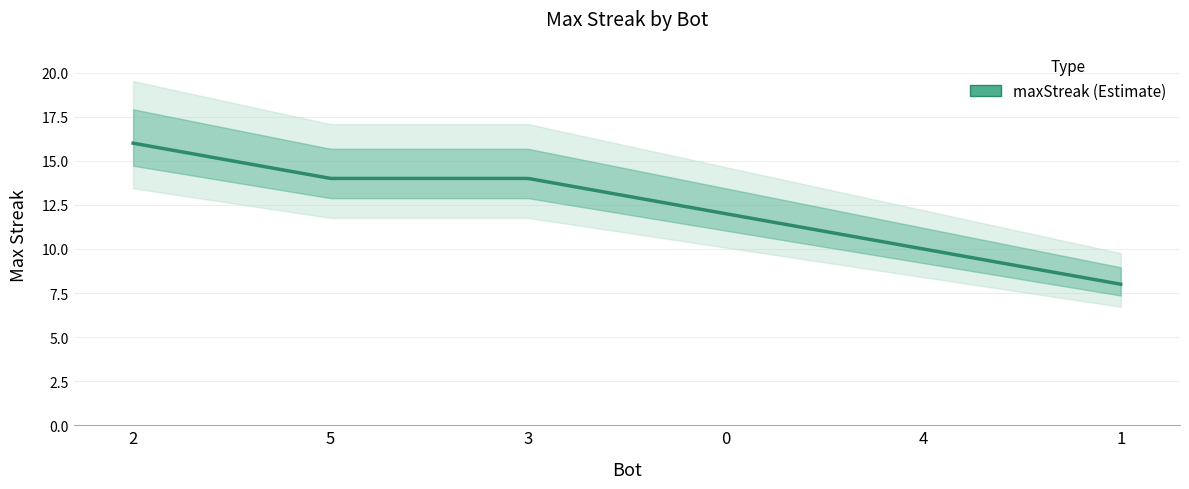

How many values are between 10 and 14?

4